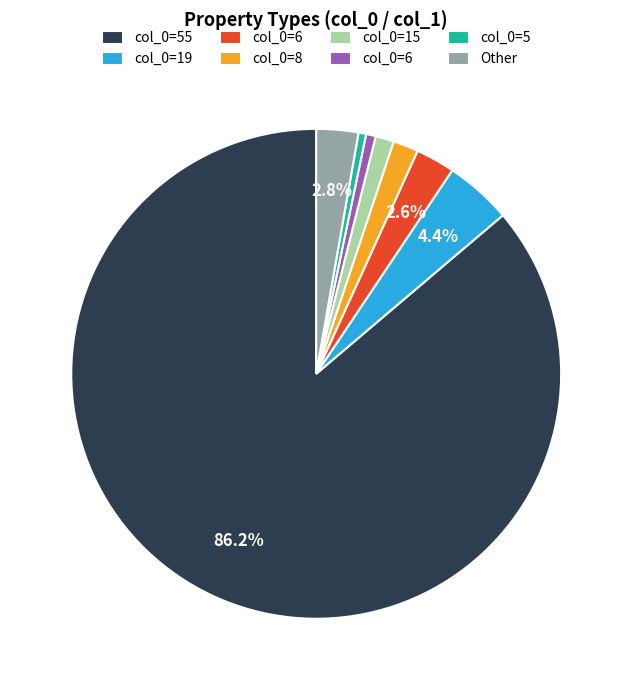

Does any single category account for the majority?

Yes